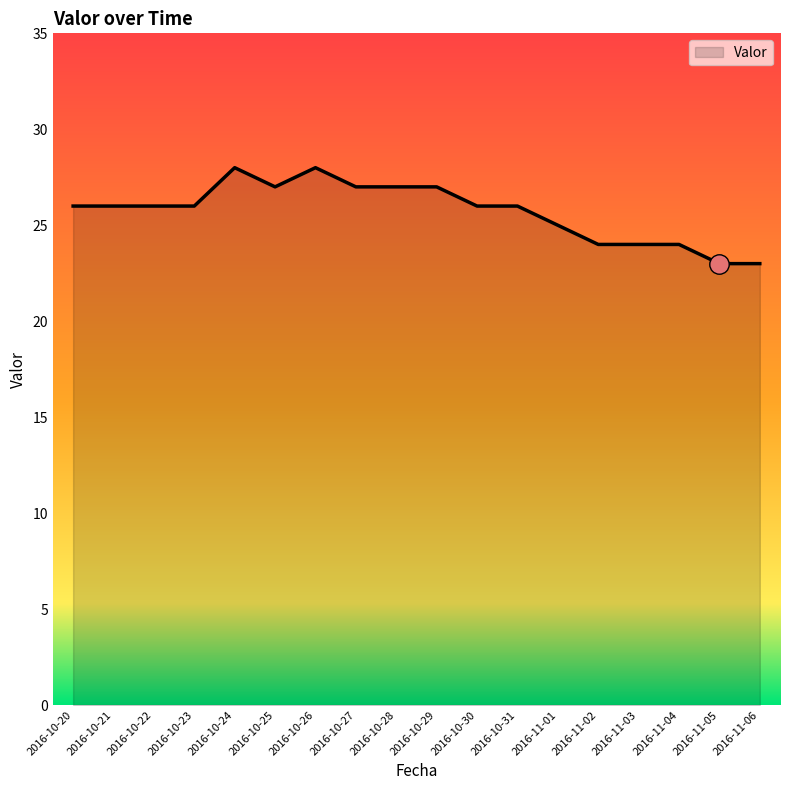

What is the average value?

26